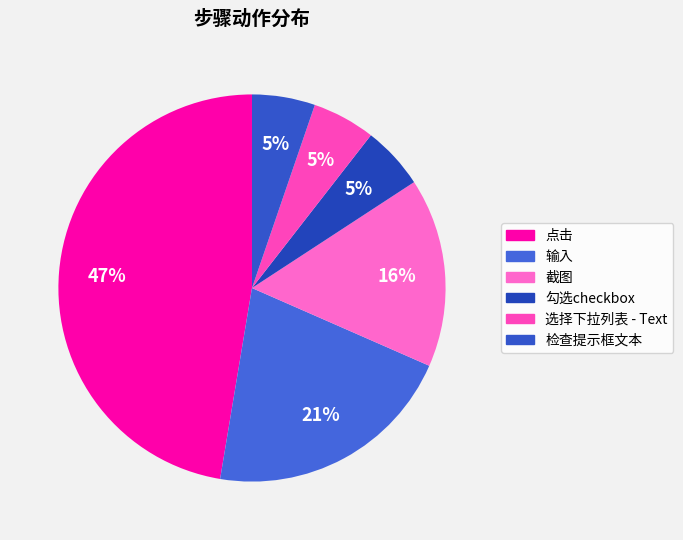

To the nearest percent, what is the difference between the largest and smallest slice percentages?

42%